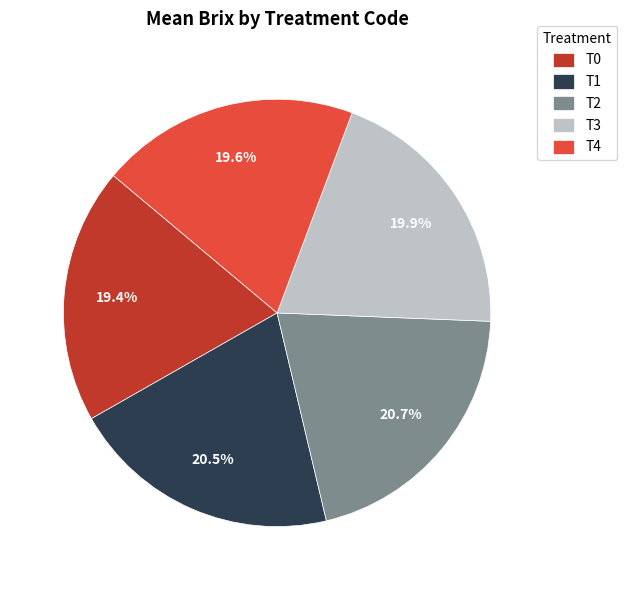

Approximately how many times larger is the value at T1 compared to T0?

1.1